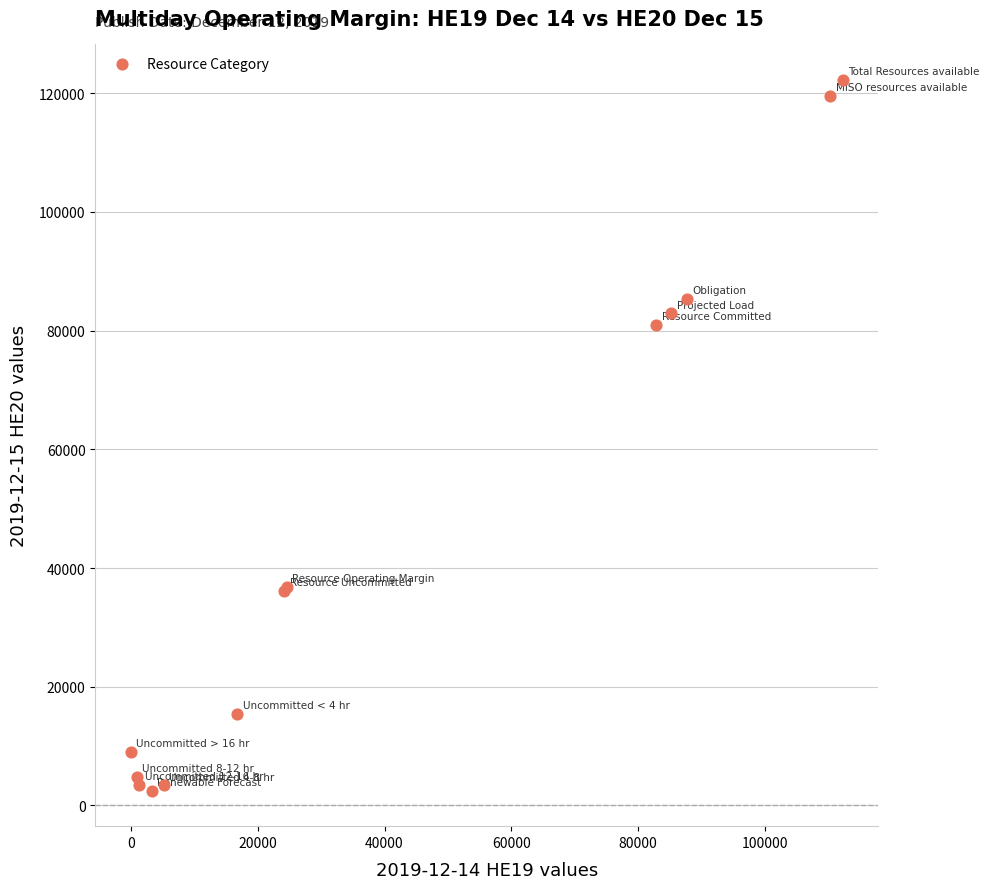

What Y value in the scatter plot is closest to 62359?

80943.0